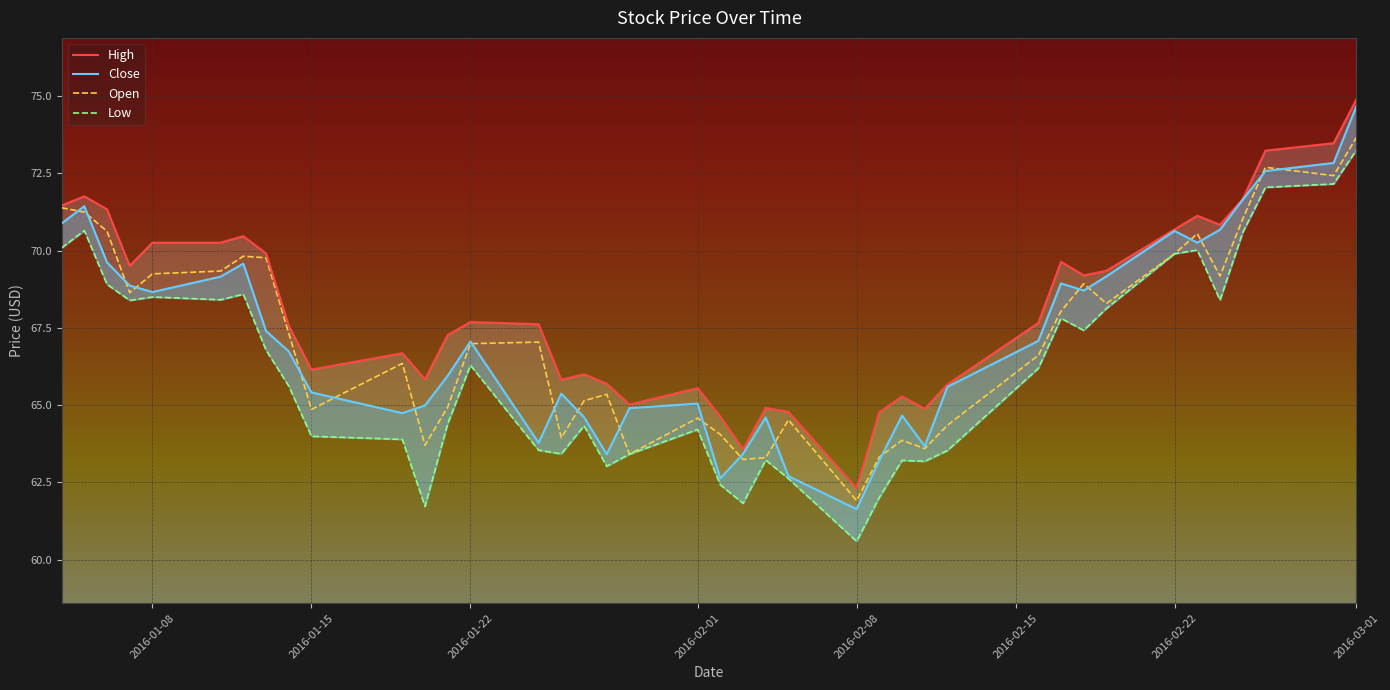

At which label does Open reach its minimum?

2016-02-08